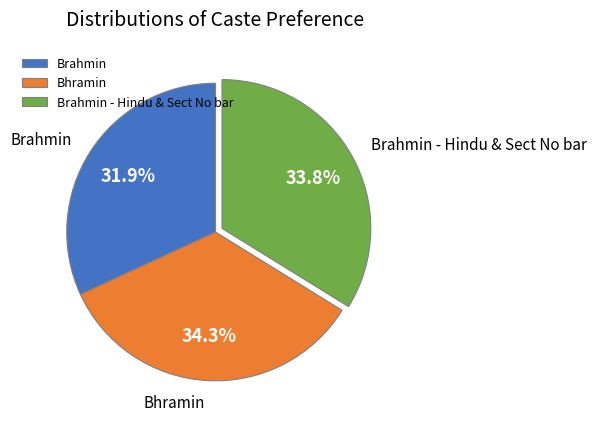

Approximately how many times larger is the value at Brahmin - Hindu & Sect No bar compared to Brahmin?

1.1